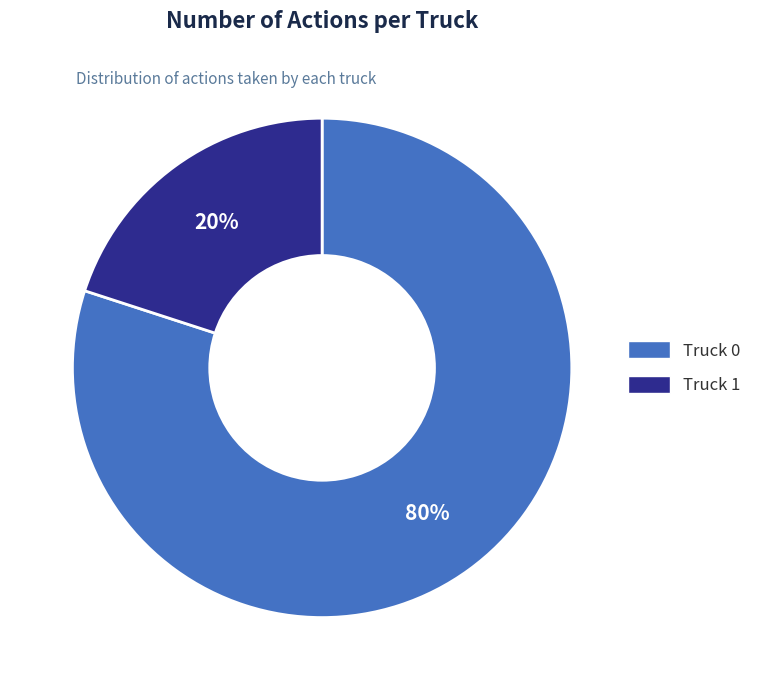

Is there a majority slice in this chart?

Yes